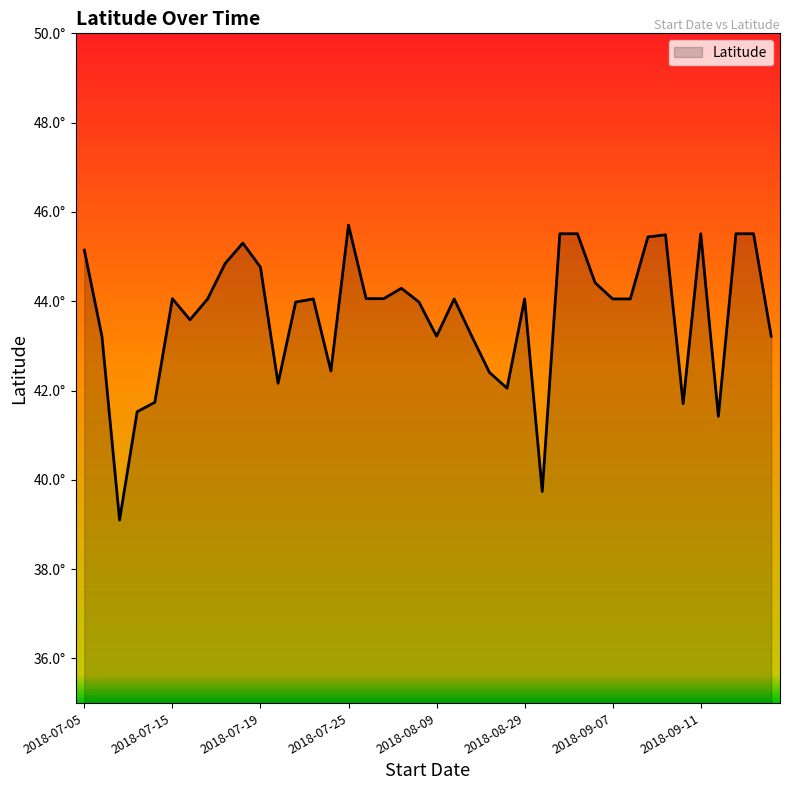

Is this an area chart (filled region under the line)?

Yes